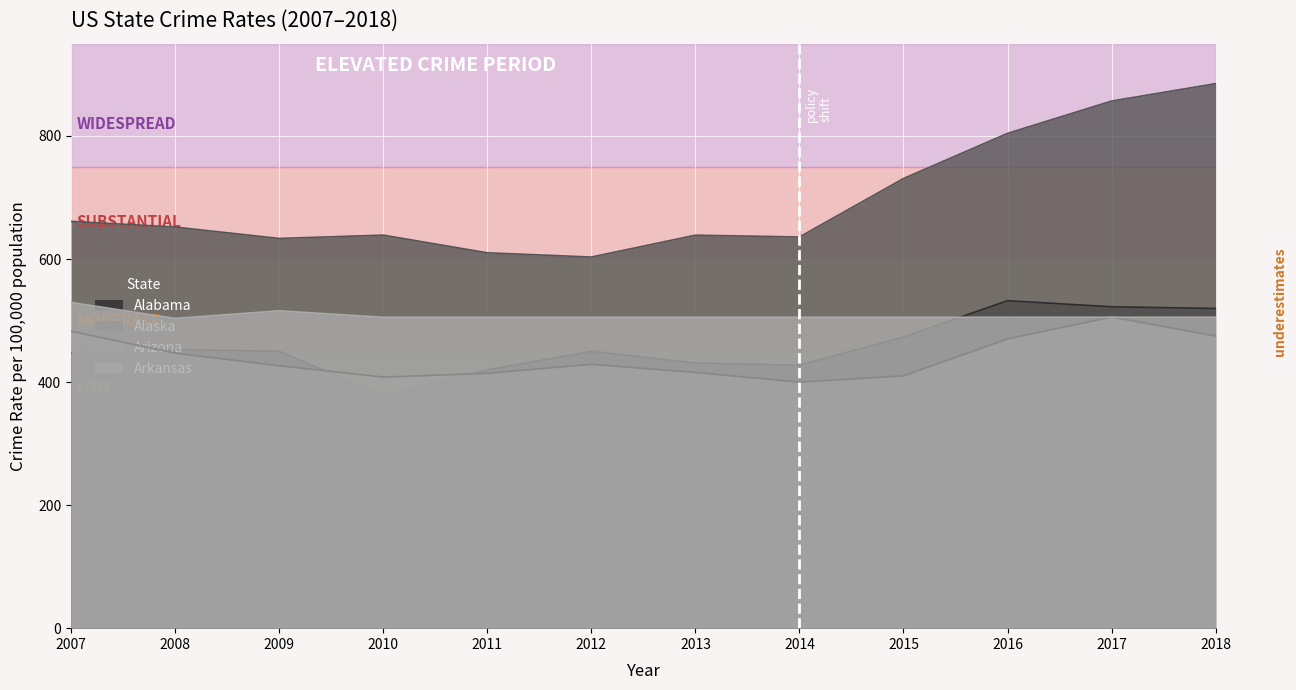

Where does the Alabama series first go above 450?

2008